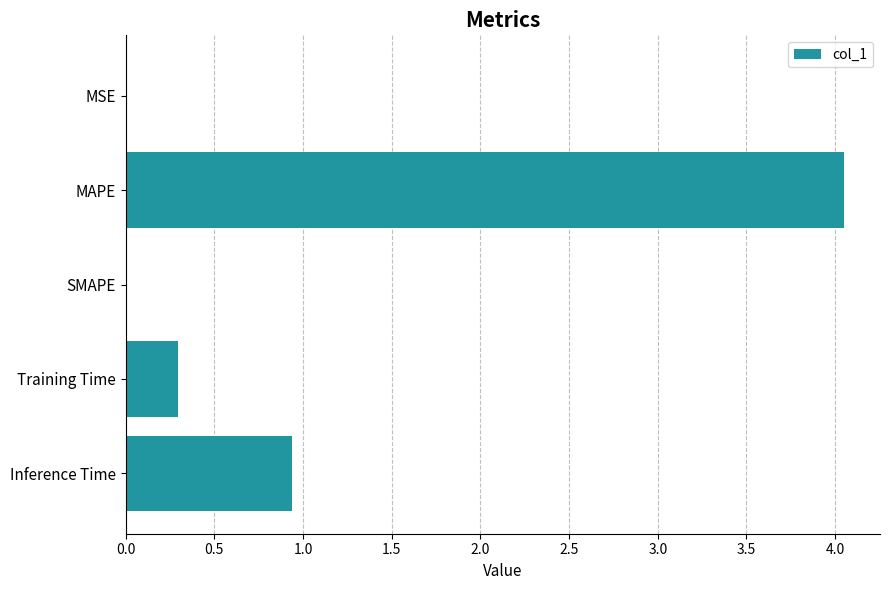

Is it true that the value at MSE is 0.0?

True